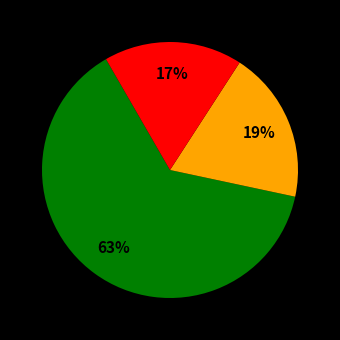

Is there a majority slice in this chart?

Yes